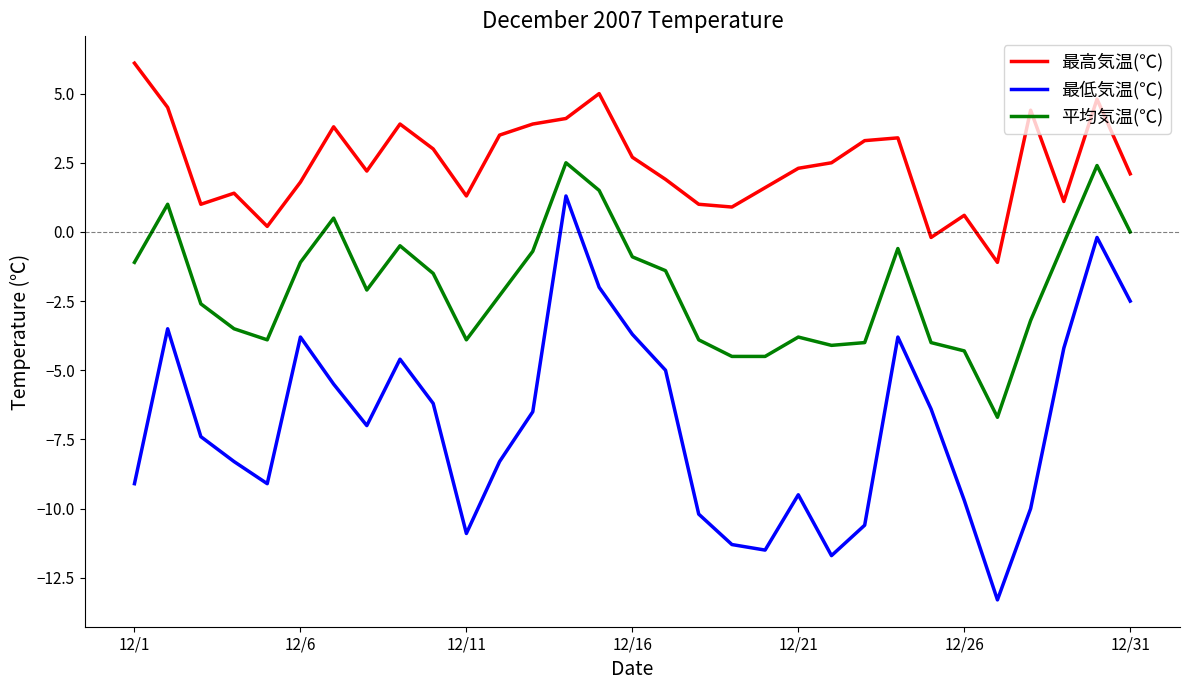

How many interior local valleys does the 最低気温(℃) series have?

6